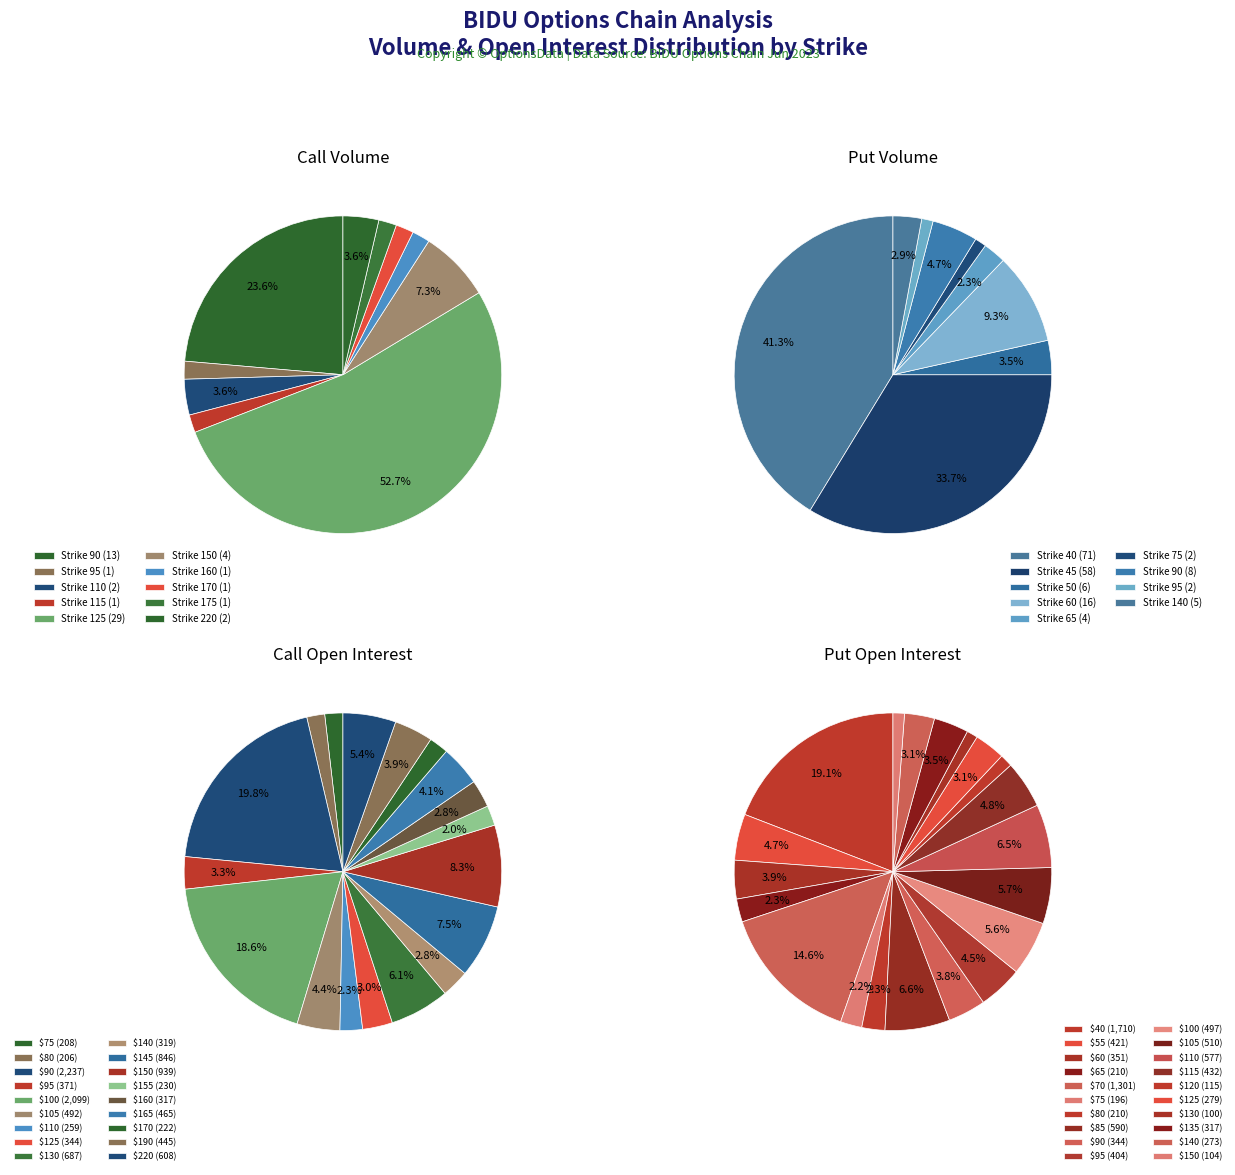

To the nearest percent, what is the difference between the largest and smallest slice percentages?

41%